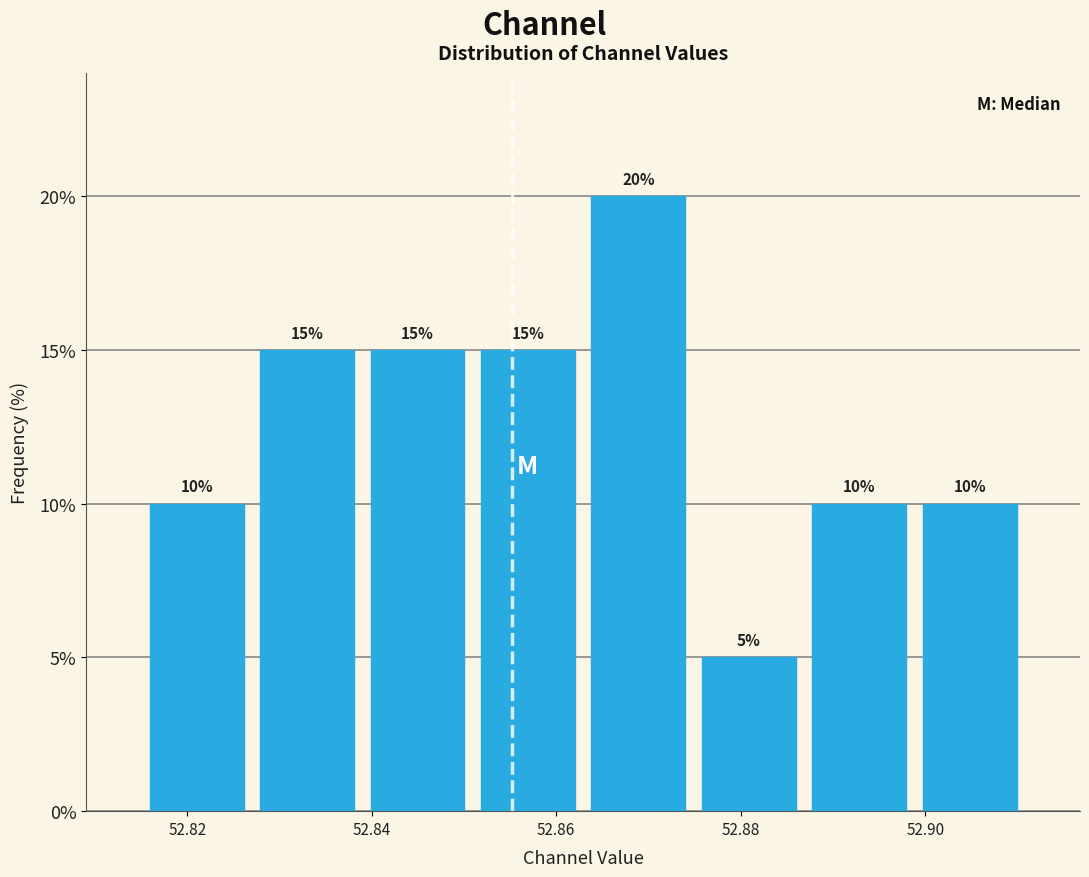

Reading left to right, list every bar in this chart as the range it spans on the x-axis followed by its height. The bar edges are not printed on the chart, so give them approximately, as read against the axis.

52.816 to 52.828: 10
52.828 to 52.838: 15
52.838 to 52.850: 15
52.850 to 52.862: 15
52.862 to 52.874: 20
52.874 to 52.886: 5
52.886 to 52.898: 10
52.898 to 52.910: 10